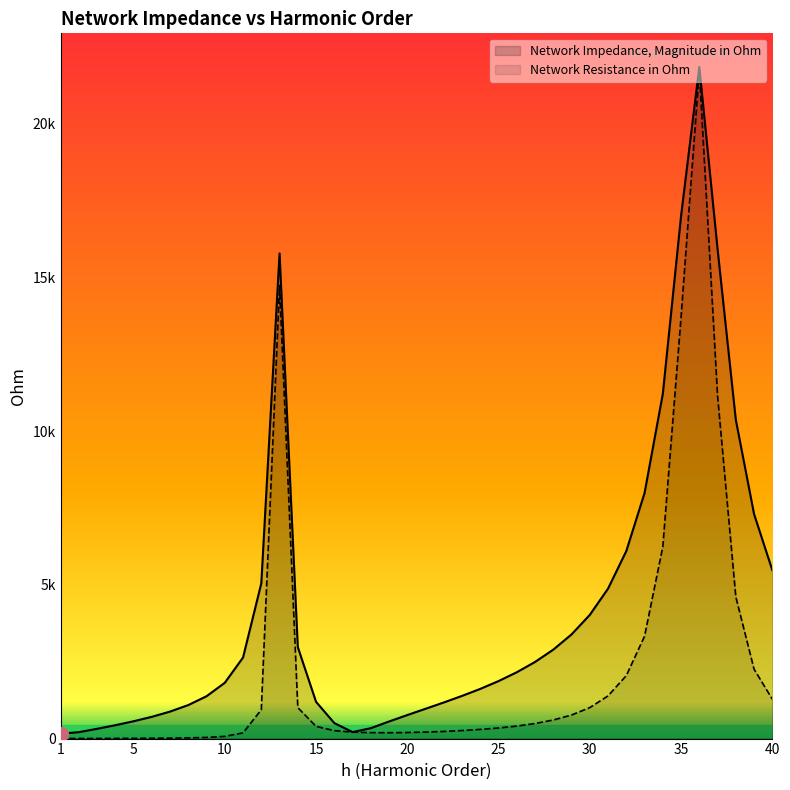

At which category does Network Resistance in Ohm reach its first local peak?

13